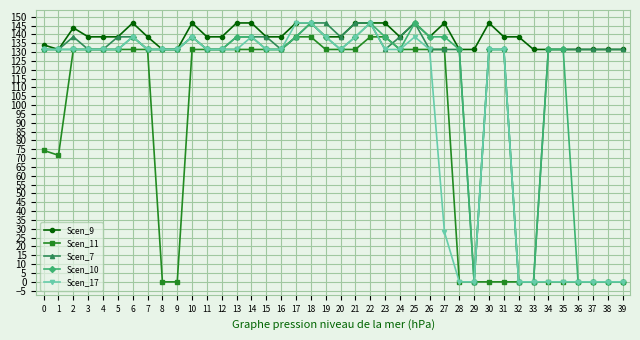

List the series in order of their overall mean, highest first.

Scen_9, Scen_7, Scen_10, Scen_17, Scen_11